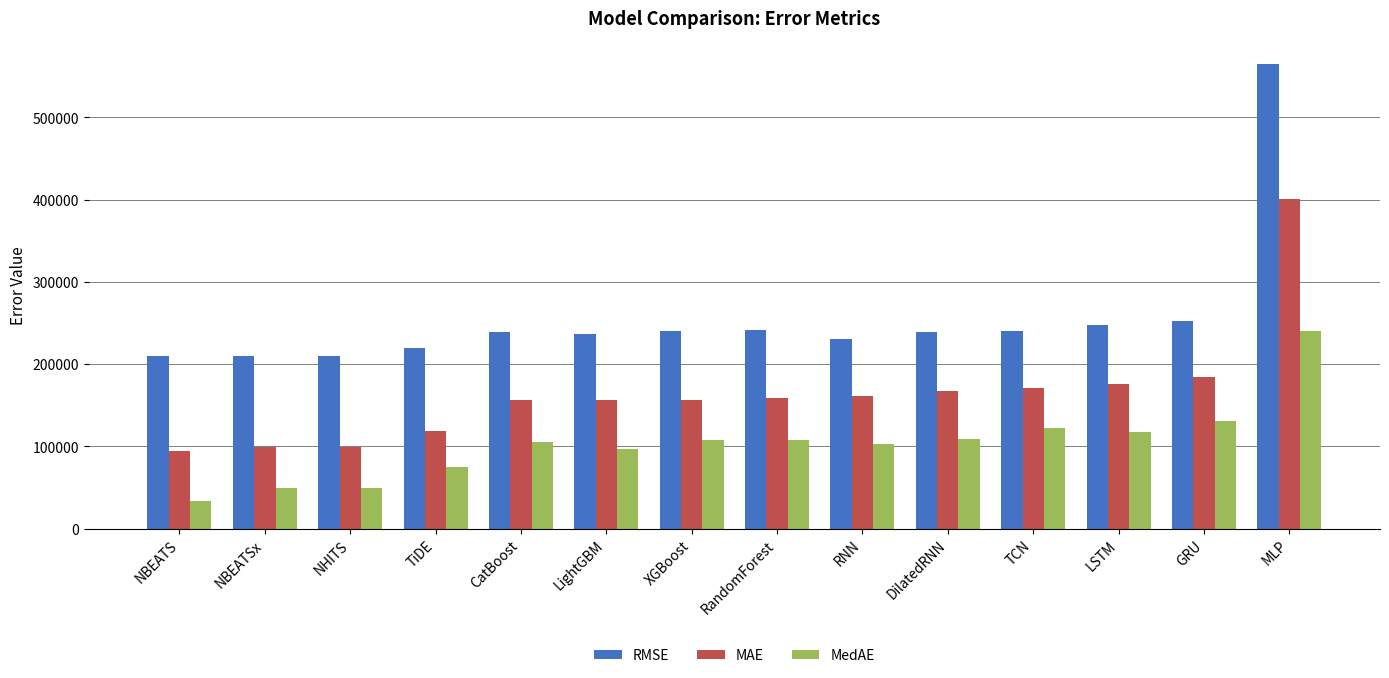

Rank the series at NBEATSx from highest to lowest value.

RMSE, MAE, MedAE